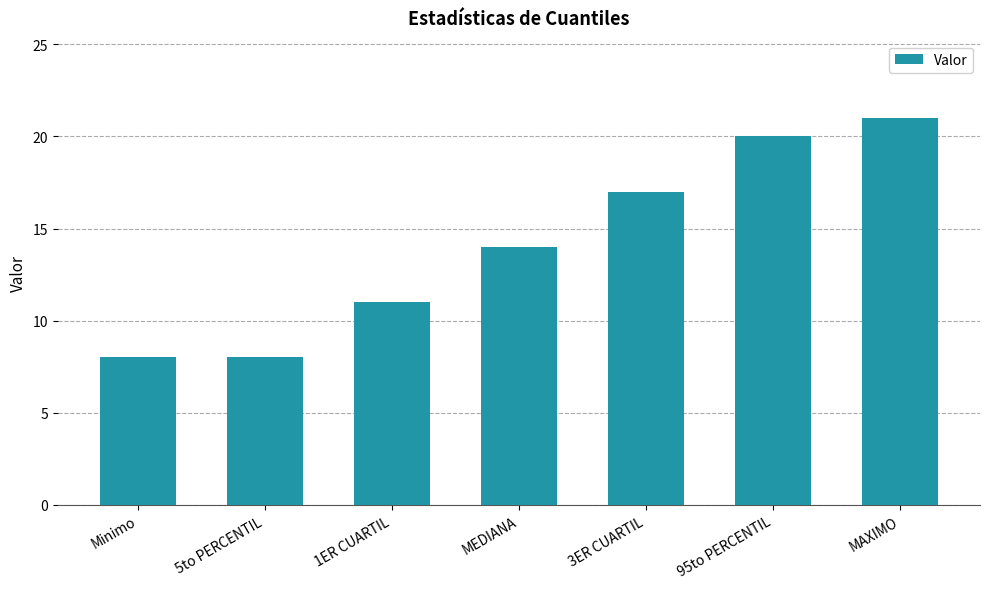

Where is the data nearest to the value 14?

MEDIANA